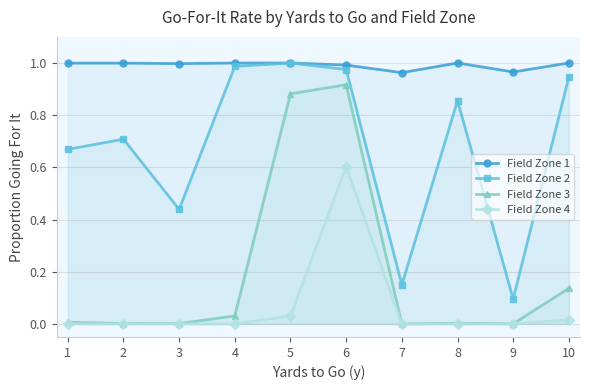

Rank the categories by Field Zone 3 value from lowest to highest.

7, 9, 3, 2, 8, 1, 4, 10, 5, 6